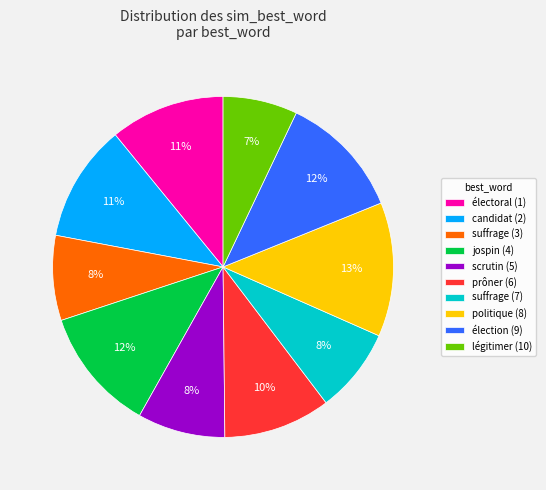

How many segments does this pie chart have?

10